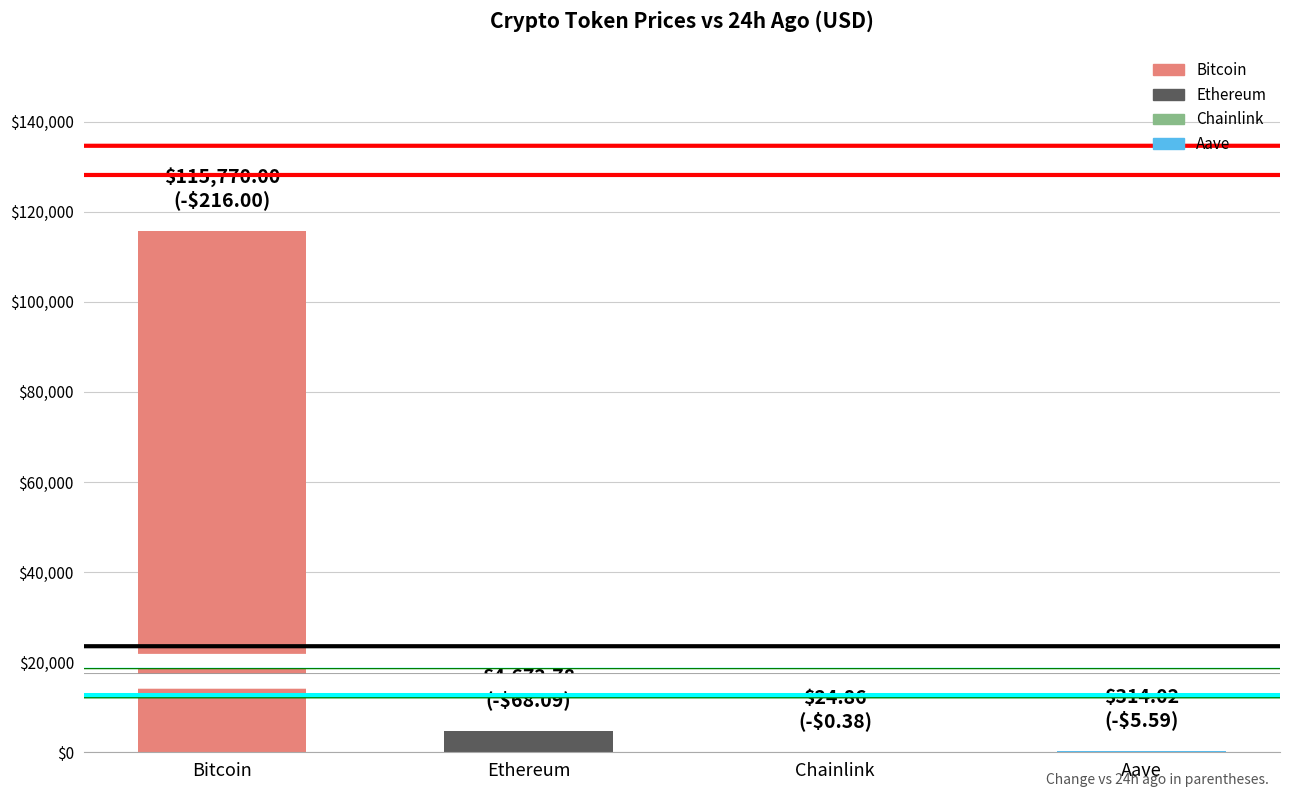

At which category does the chart reach its peak across all series?

Bitcoin